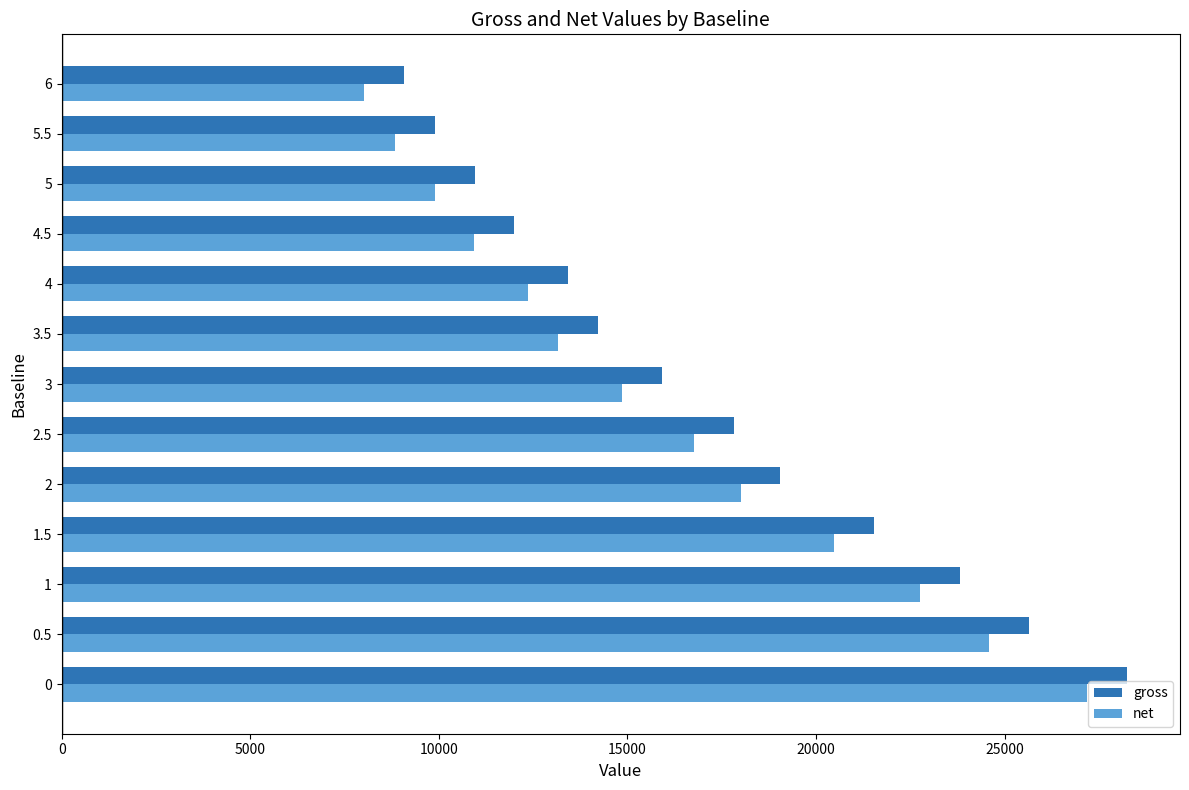

True or false: net has a value of 45116 at 0.

False